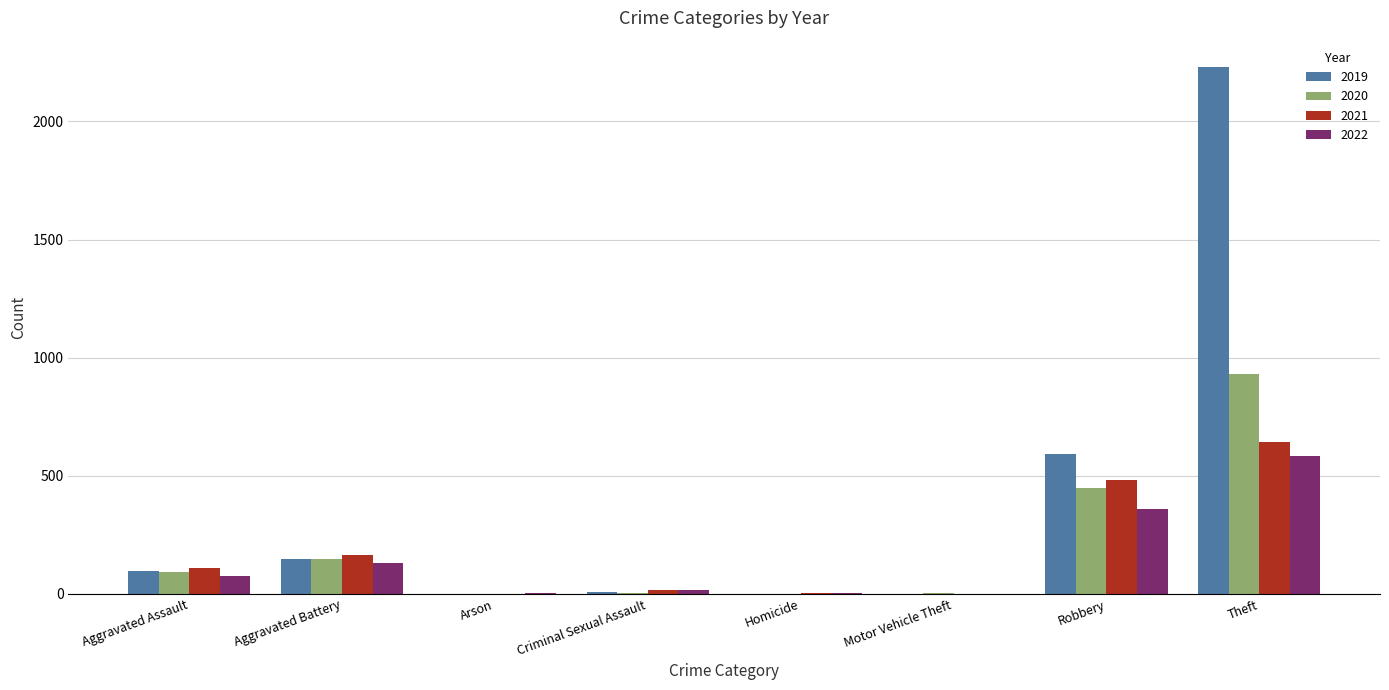

The value of 2019 at Aggravated Battery is 148. True or false?

True